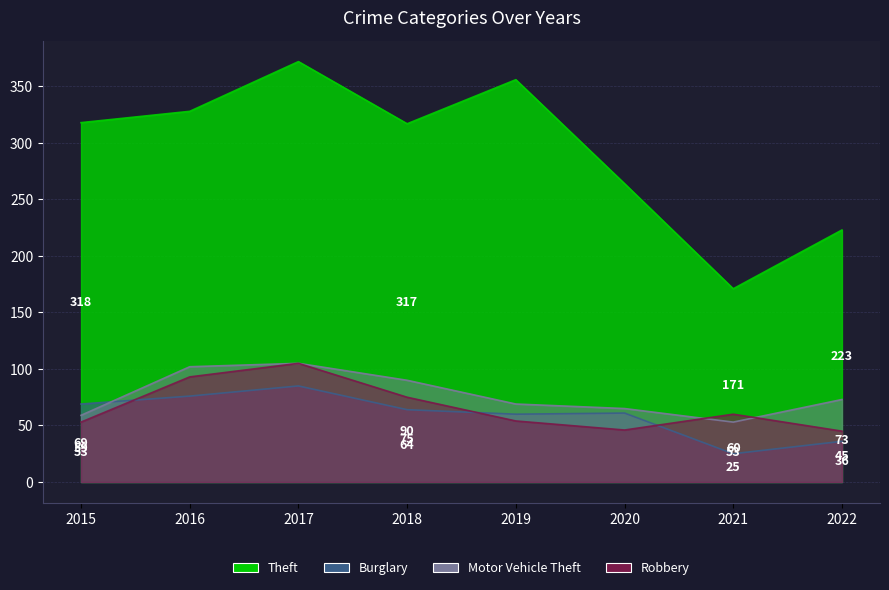

Does the chart have visible grid lines?

Yes